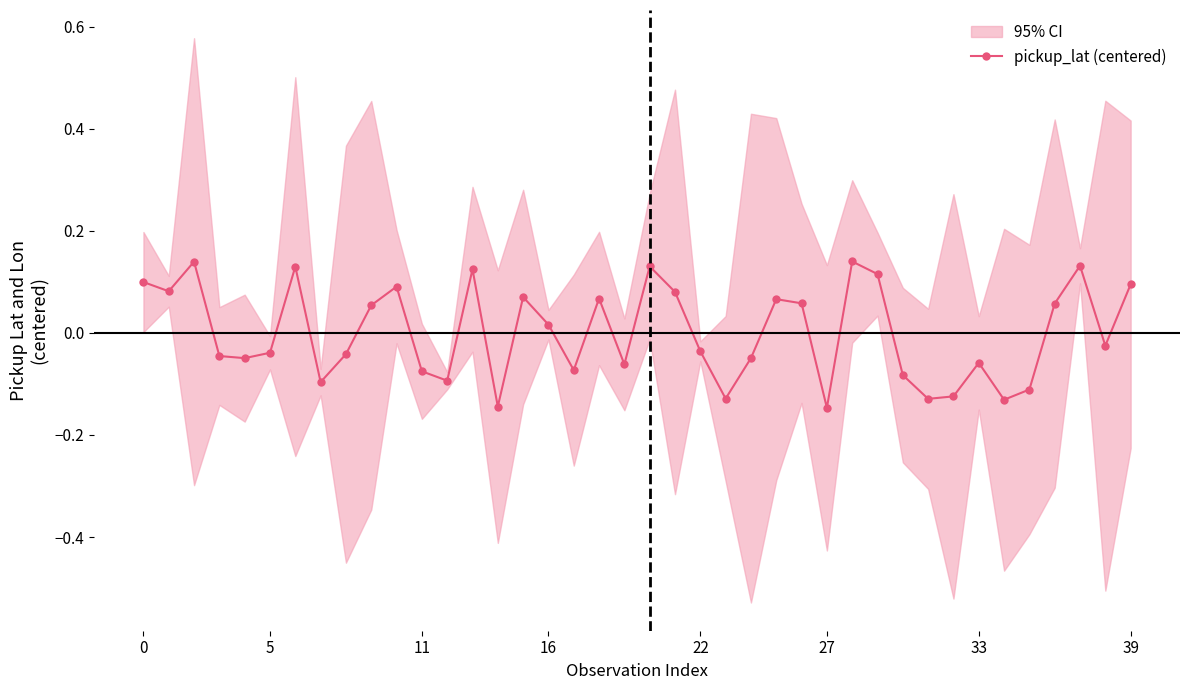

How many data points in pickup_lat (centered) are less than 0?

21